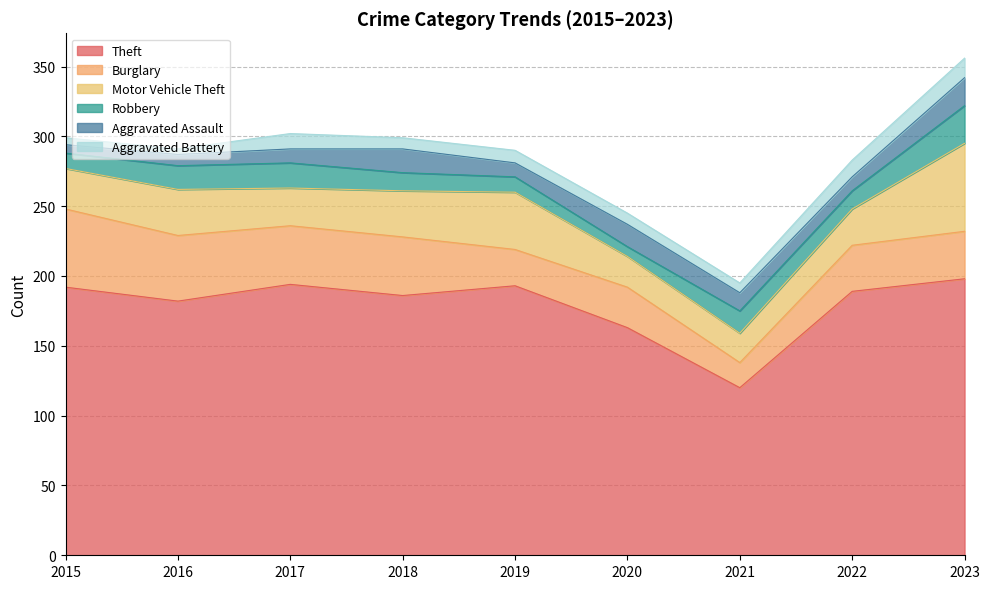

What are all the series names shown in the legend?

Theft, Burglary, Motor Vehicle Theft, Robbery, Aggravated Assault, Aggravated Battery